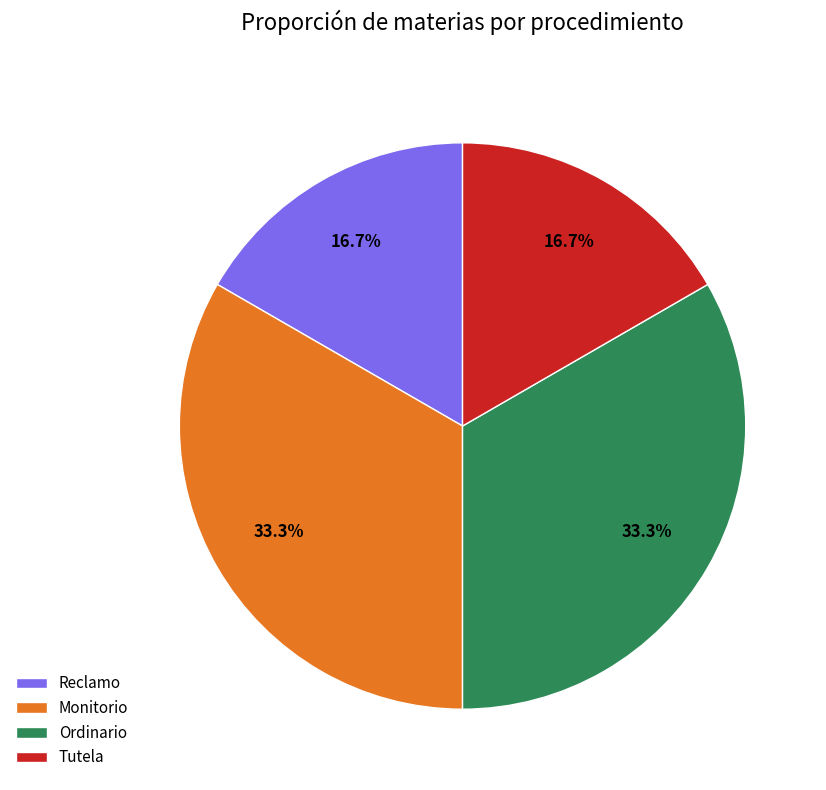

The Tutela slice represents 23% of the pie. True or false?

False